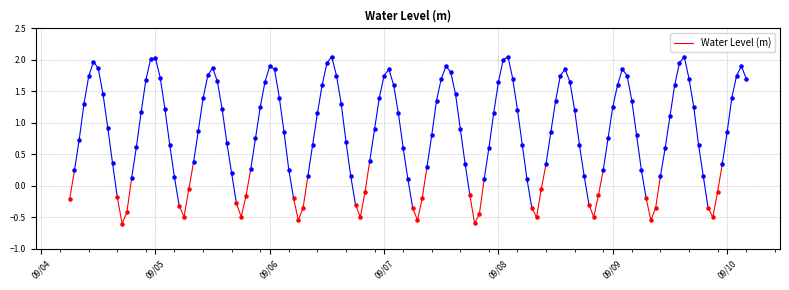

Which has a higher value, 09/05 or 09/04?

09/05